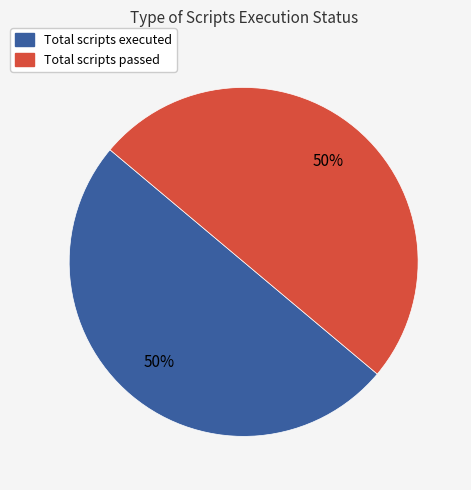

To the nearest percent, what is the average slice percentage?

50%